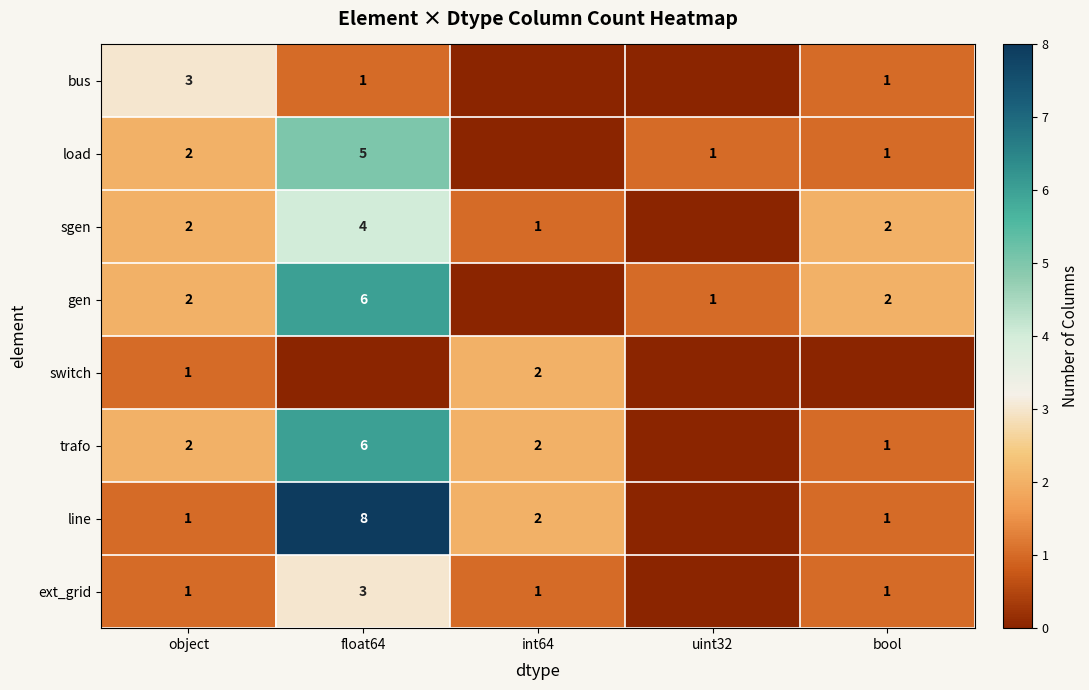

The trafo series shows 1 at float64. True or false?

False